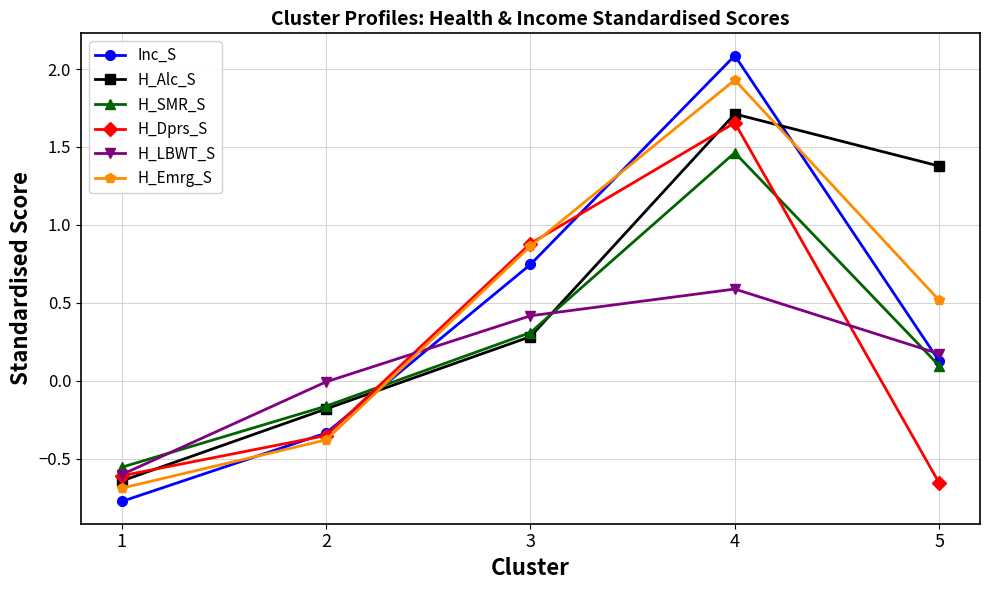

Which series ends up on top after the final intersection of Inc_S and H_Alc_S?

H_Alc_S